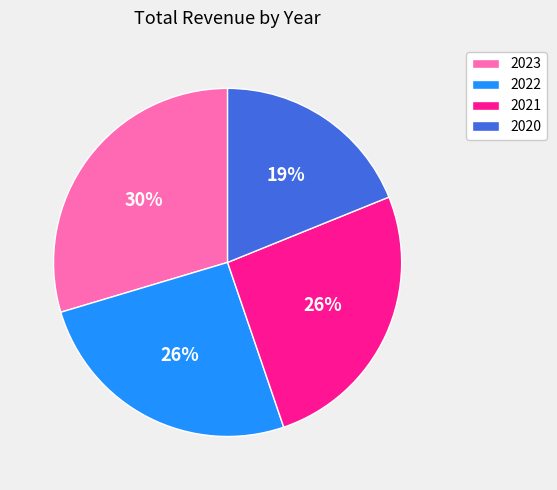

Approximately how many times larger is the value at 2020 compared to 2021?

0.7